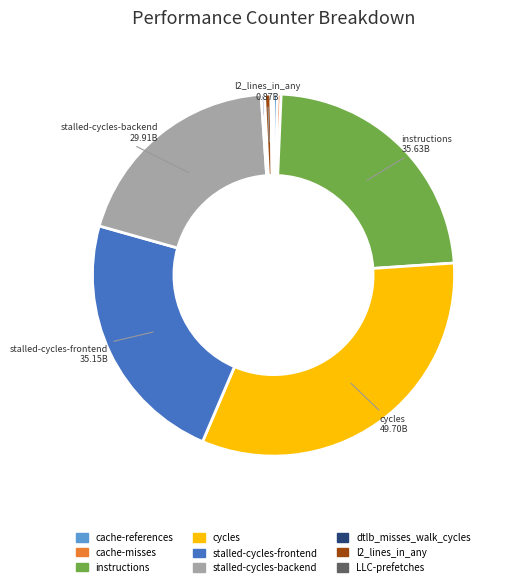

Is the sum of cache-misses and cycles greater than half?

No